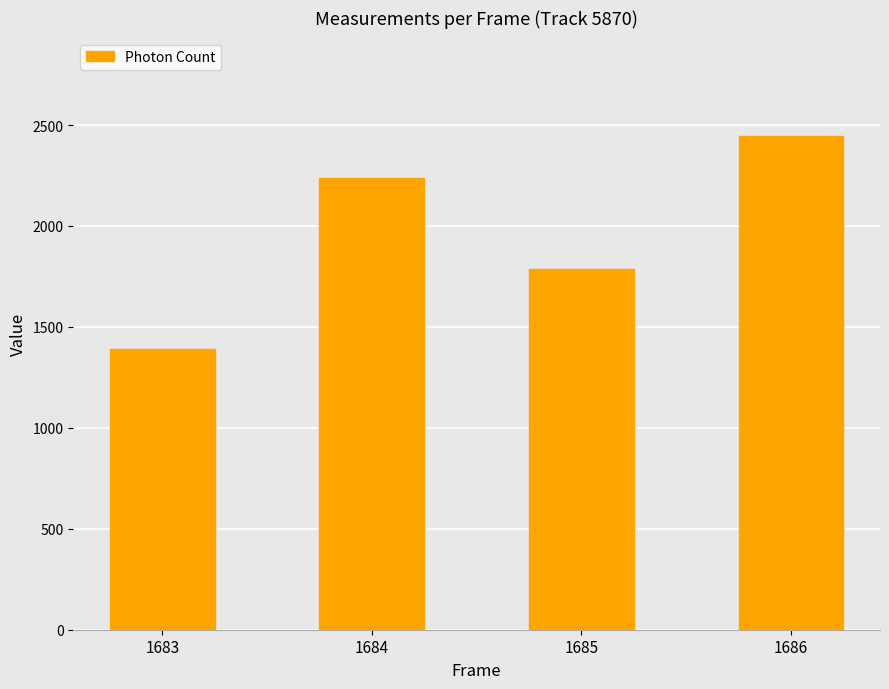

Where does the data first go above 2238?

1684